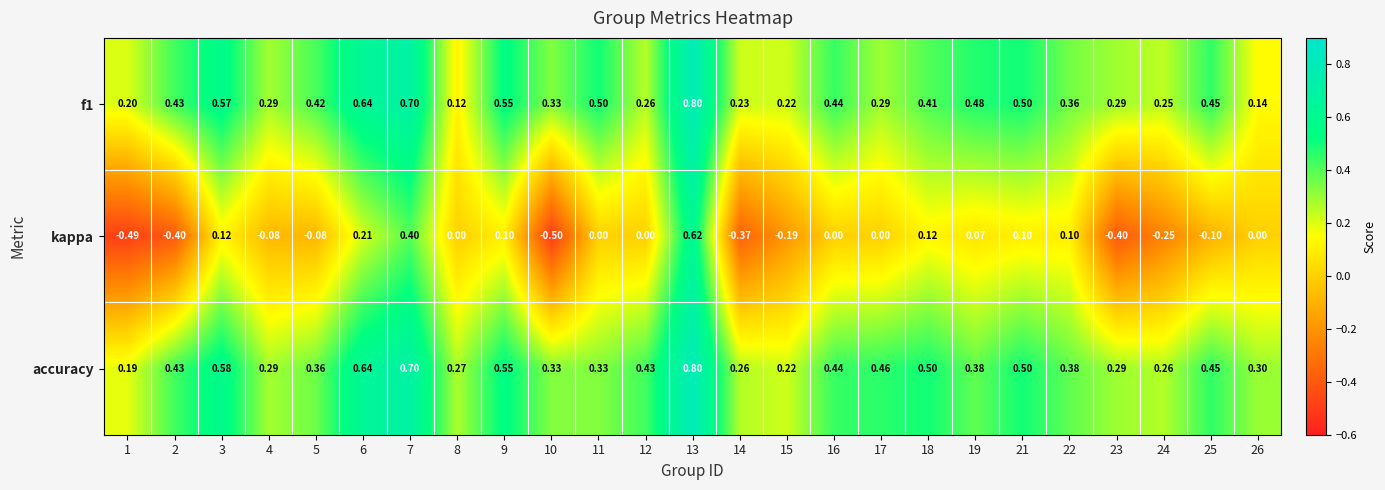

Count the number of data series in this chart.

3